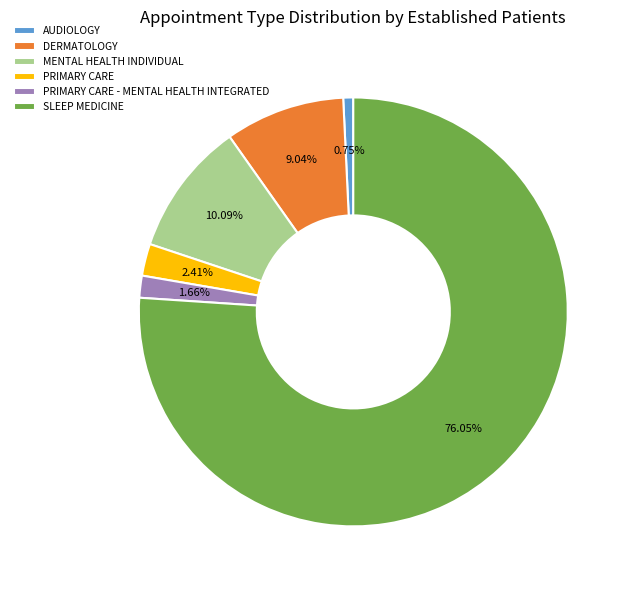

To the nearest percent, what is the difference between the PRIMARY CARE and DERMATOLOGY slice percentages?

7%